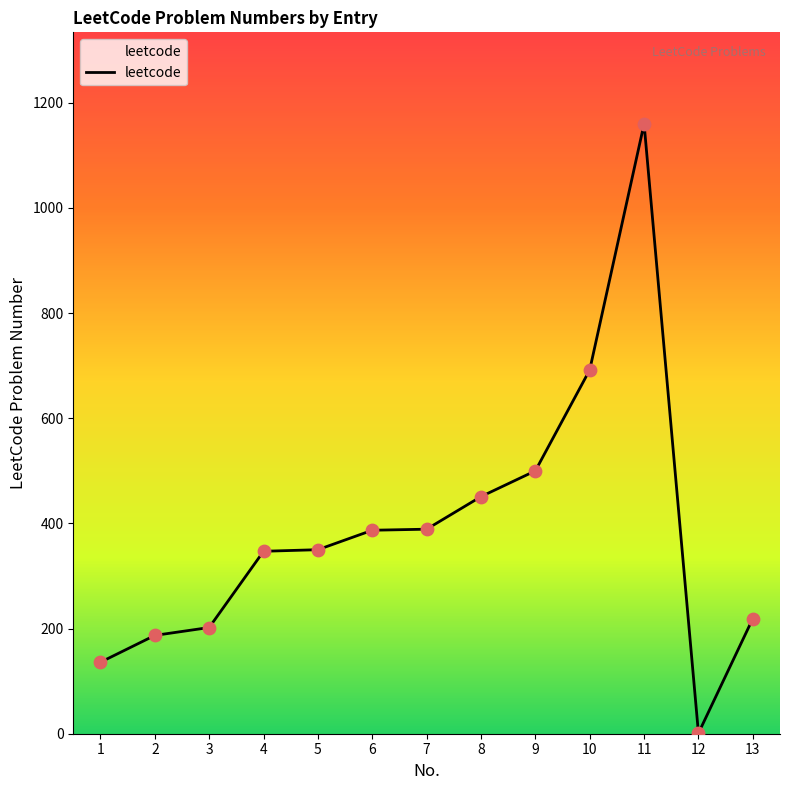

Between 11 and 4, which is larger?

11